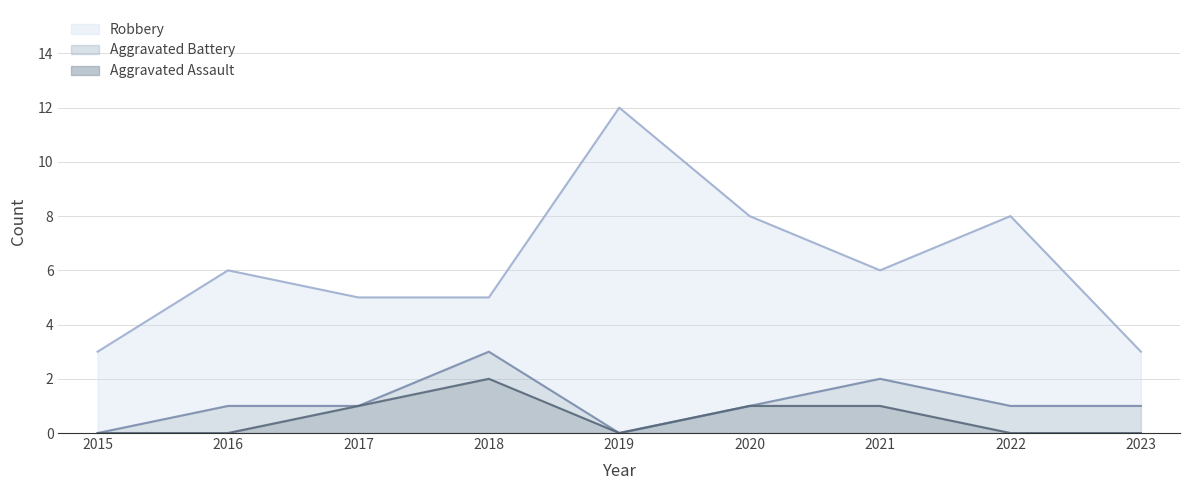

True or false: Robbery and Aggravated Assault cross at least once.

False